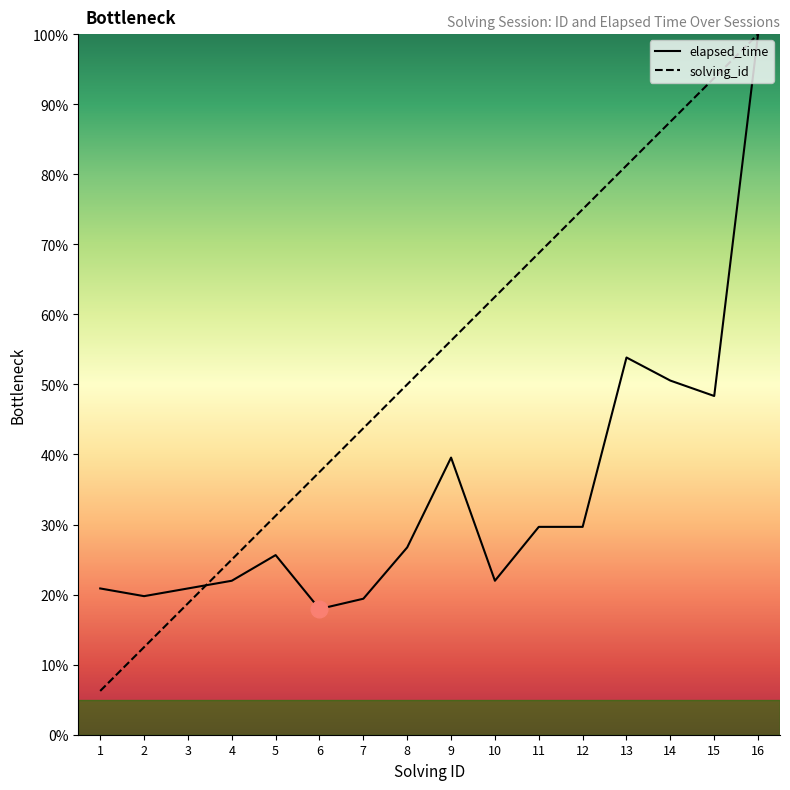

In elapsed_time, how many points are lower than both neighbors (excluding endpoints)?

4